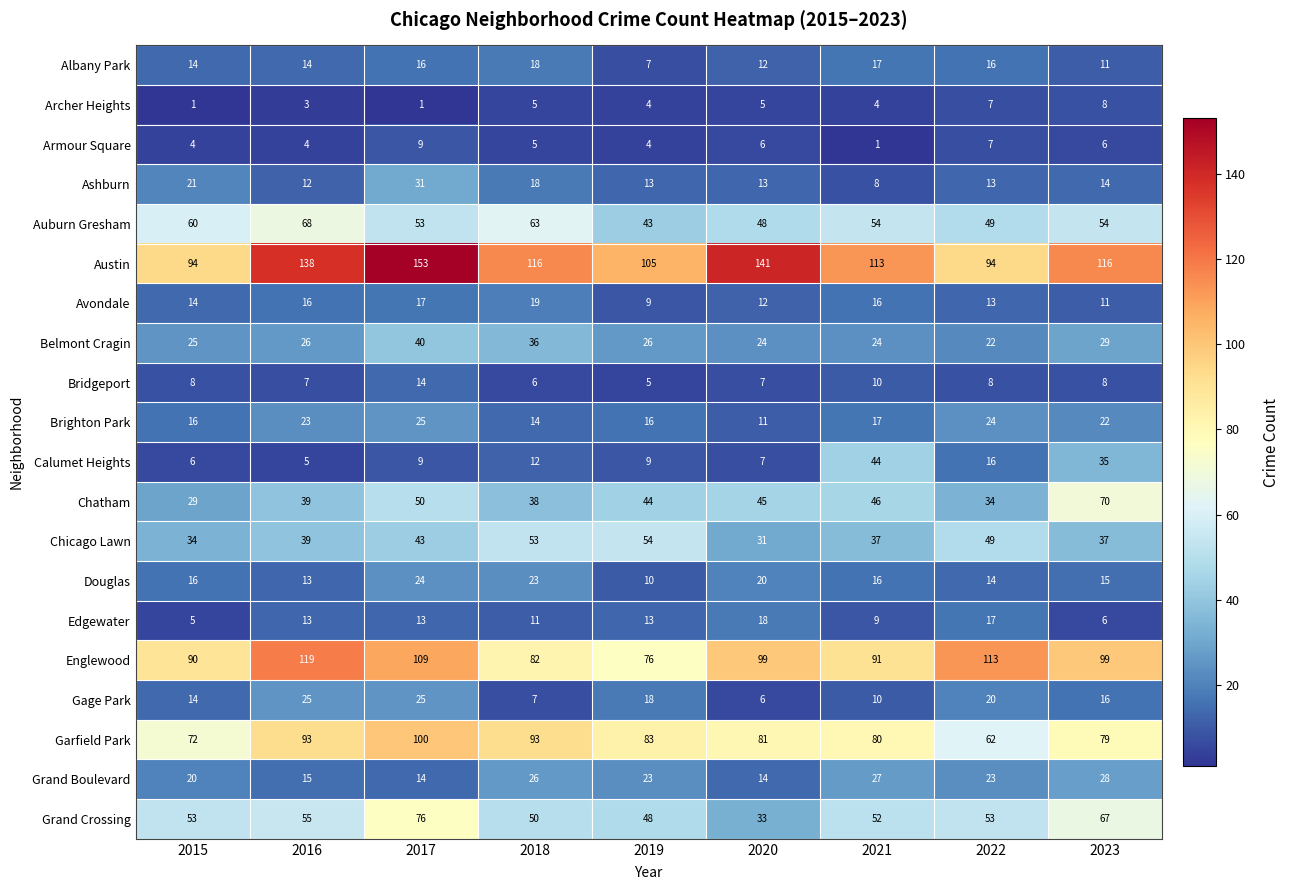

The value of Chatham at 2017 is 50. True or false?

True